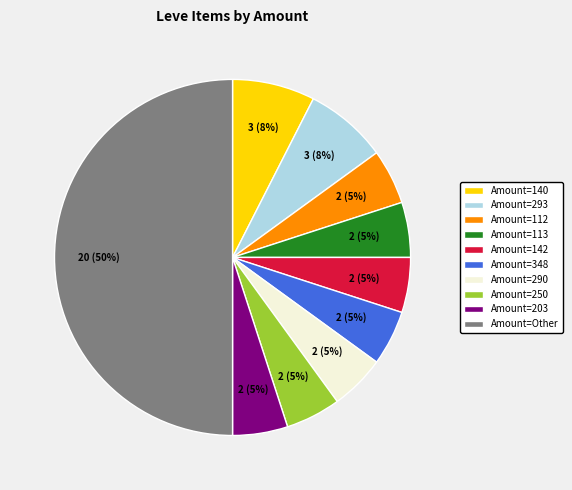

Combined, do Amount=140 and Amount=142 account for over 50%?

No